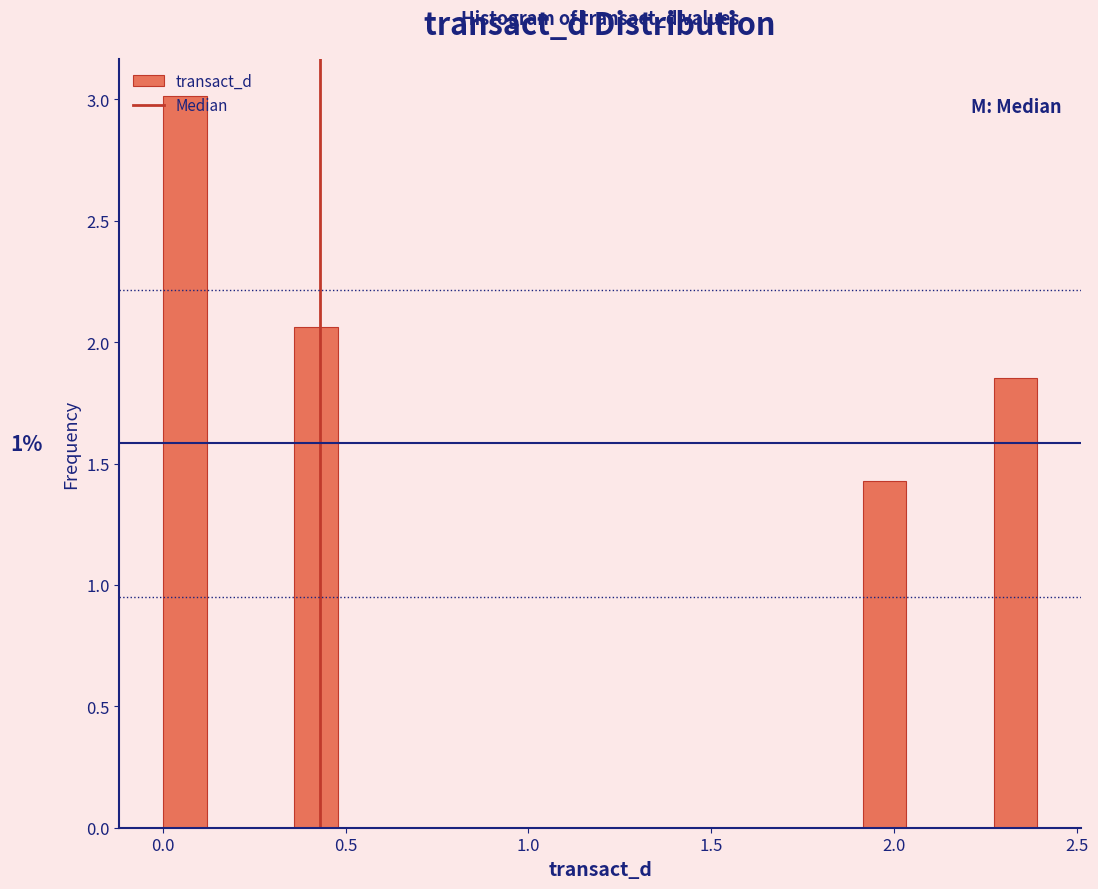

Read against the x-axis, roughly where is the centre of the tallest bar?

0.05